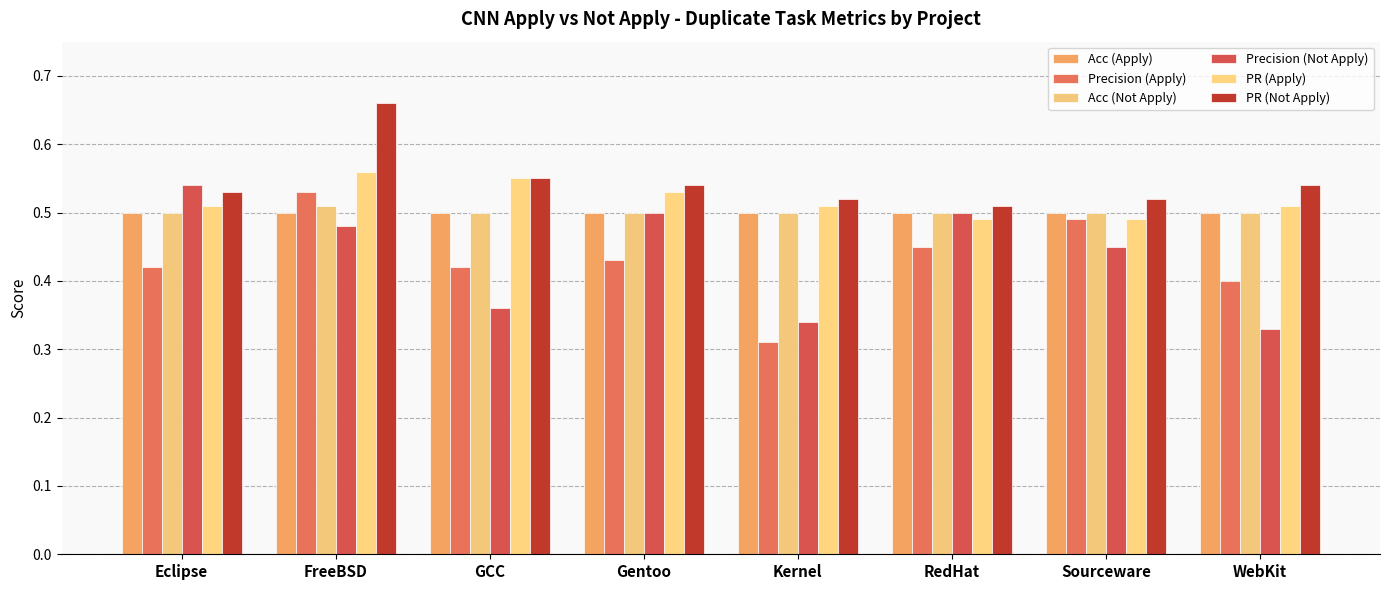

Does the chart contain stacked bars?

No